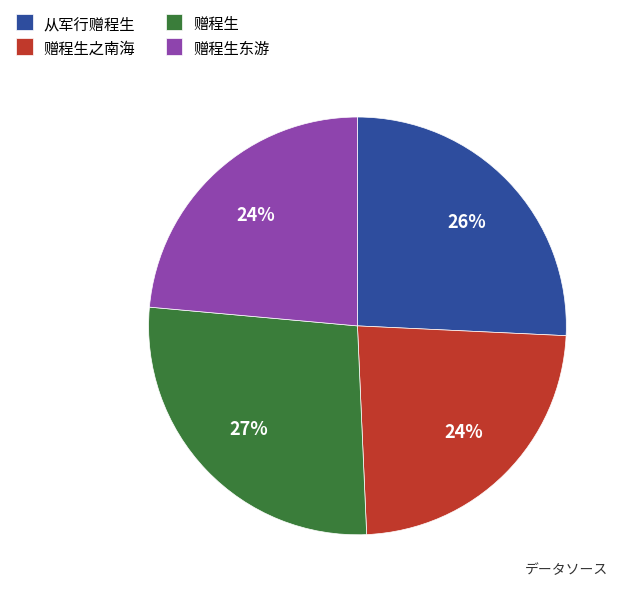

To the nearest percent, what is the average slice percentage?

25%